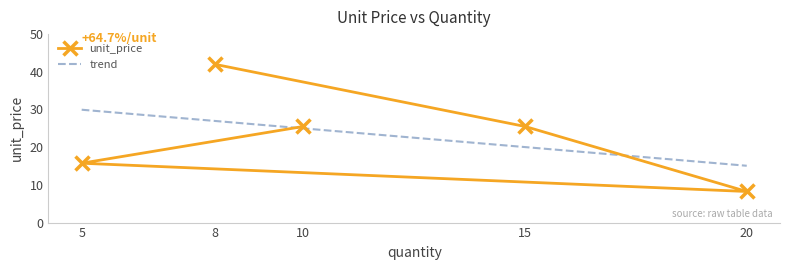

Which has a higher value, 5 or 8?

8